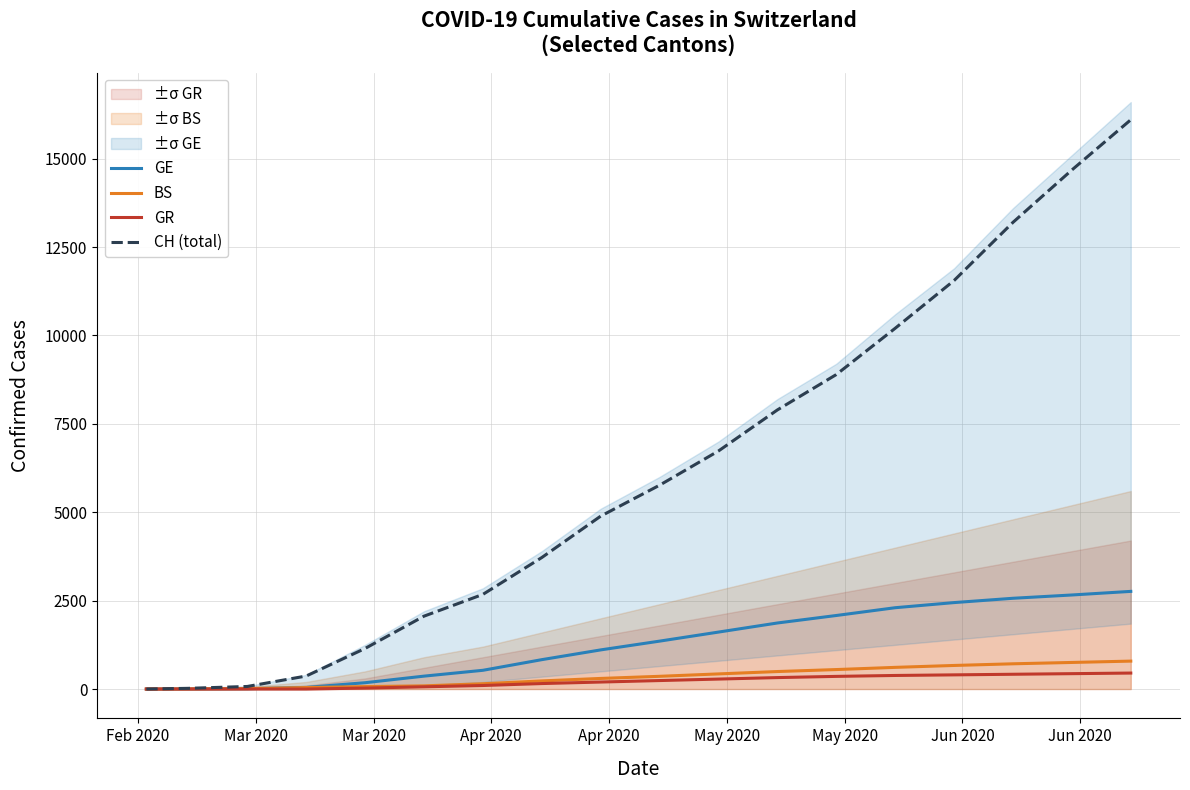

Rank the series by their maximum value, from lowest to highest.

GR, BS, GE, CH (total)